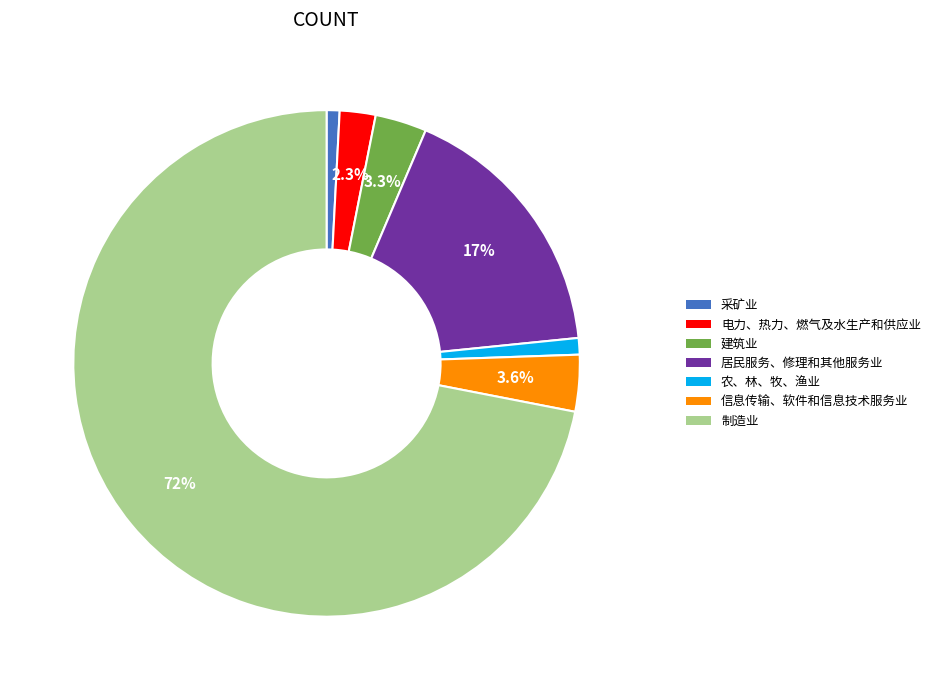

Is there any slice that represents more than half of the pie?

Yes